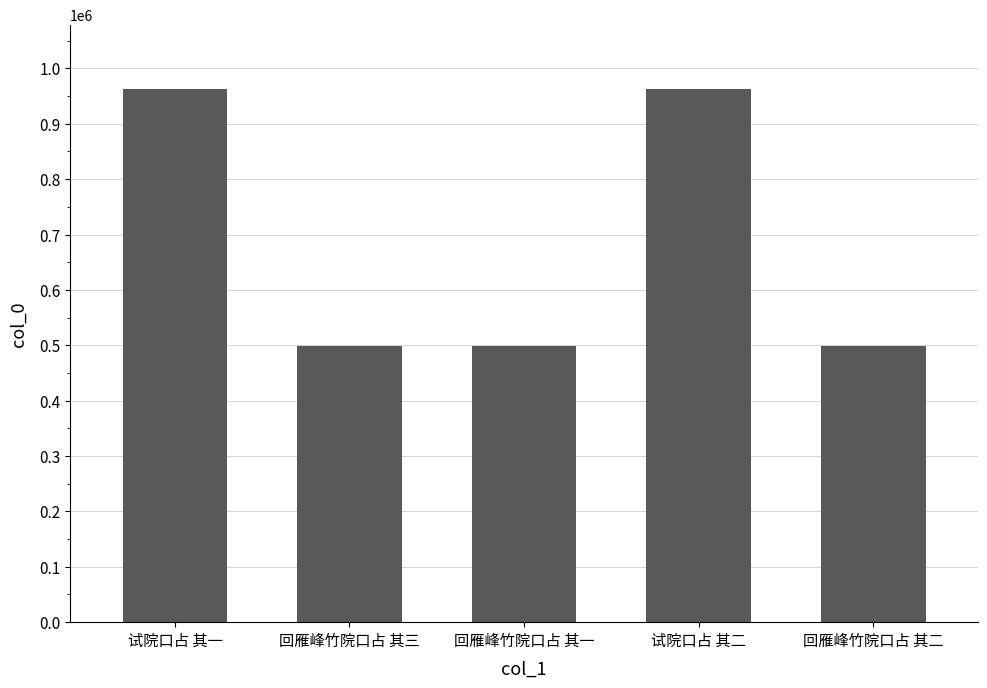

What is the value of the 5th bar from the left?

499160